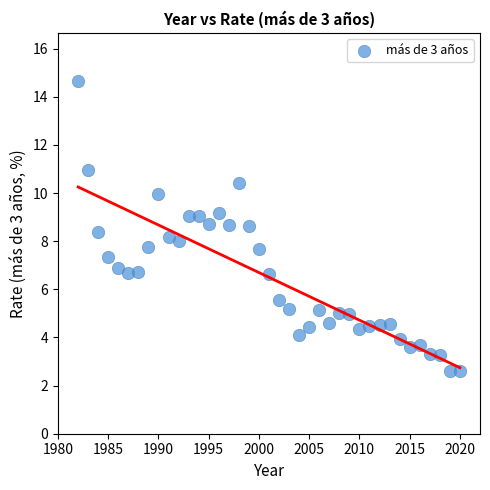

What is the range of X values (max minus min)?

38.0